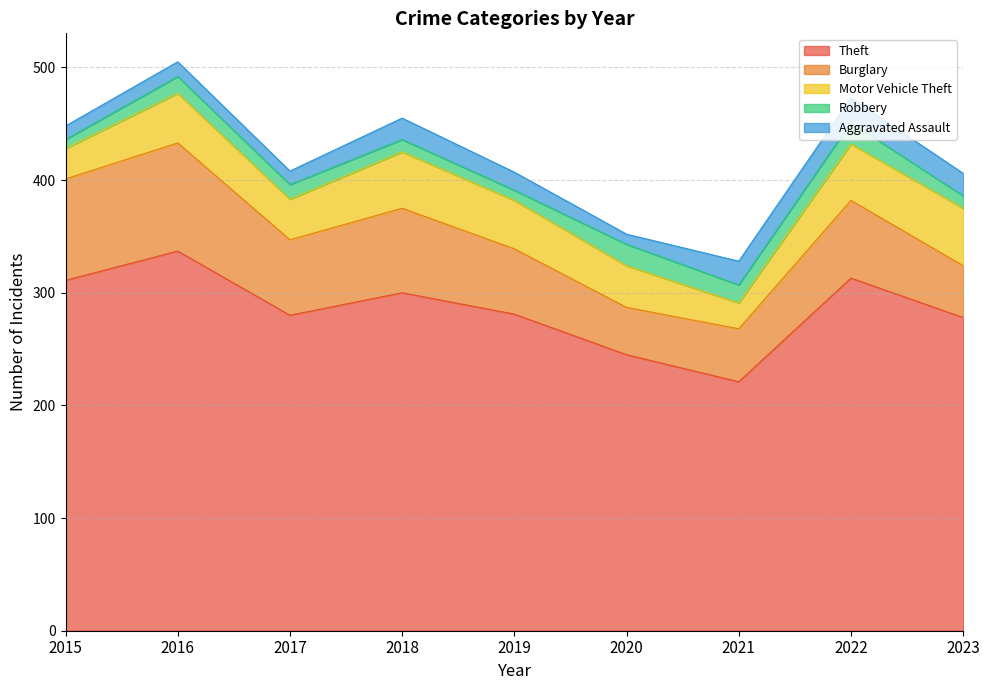

Reading left to right, list all the values displayed in this chart.

Theft: 2015=311	2016=337	2017=280	2018=300	2019=281	2020=245	2021=221	2022=313	2023=278
Burglary: 2015=90	2016=96	2017=67	2018=75	2019=58	2020=42	2021=47	2022=69	2023=46
Motor Vehicle Theft: 2015=27	2016=44	2017=36	2018=50	2019=43	2020=37	2021=23	2022=50	2023=51
Robbery: 2015=8	2016=15	2017=13	2018=11	2019=9	2020=19	2021=16	2022=19	2023=11
Aggravated Assault: 2015=12	2016=13	2017=12	2018=19	2019=16	2020=9	2021=21	2022=22	2023=20